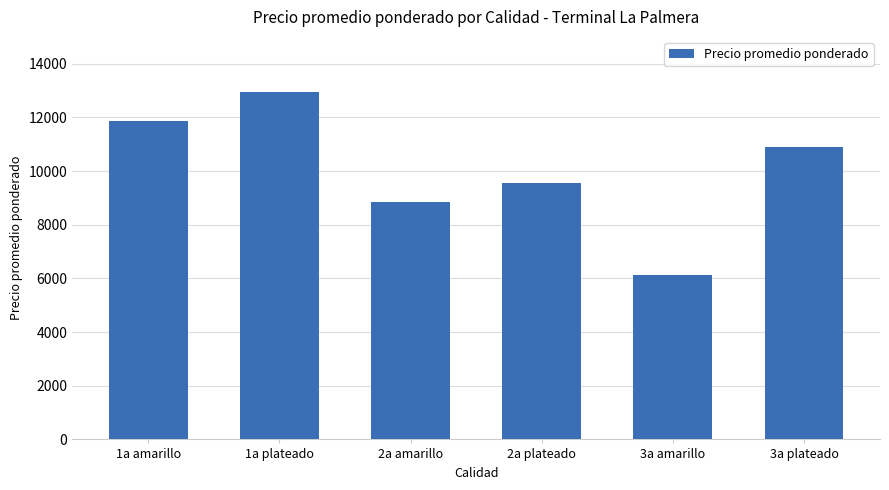

What is the minimum value shown in the chart?

6119